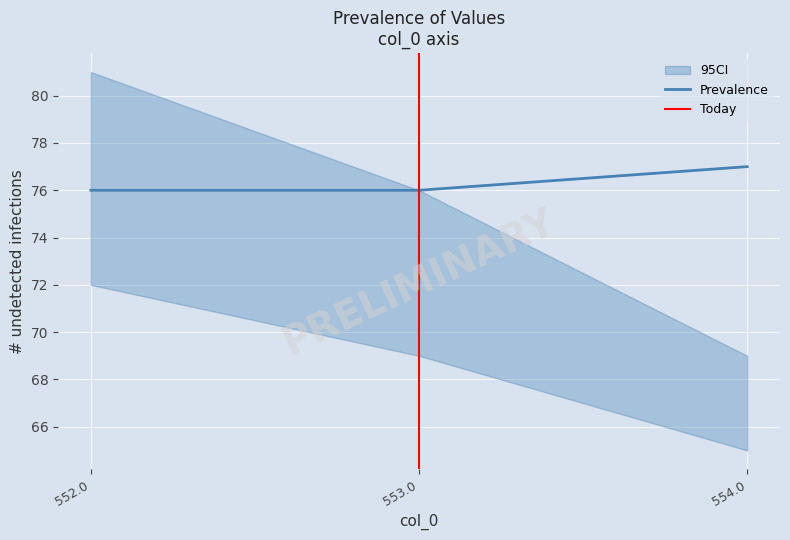

Reading left to right, transcribe all the data shown in this chart.

col_1: 81.0	76.0	69.0
col_2: 72.0	69.0	65.0
col_5: 76.0	76.0	77.0
col_3: 0.5	0.5	0.5
col_4: 0.0	0.0	0.0